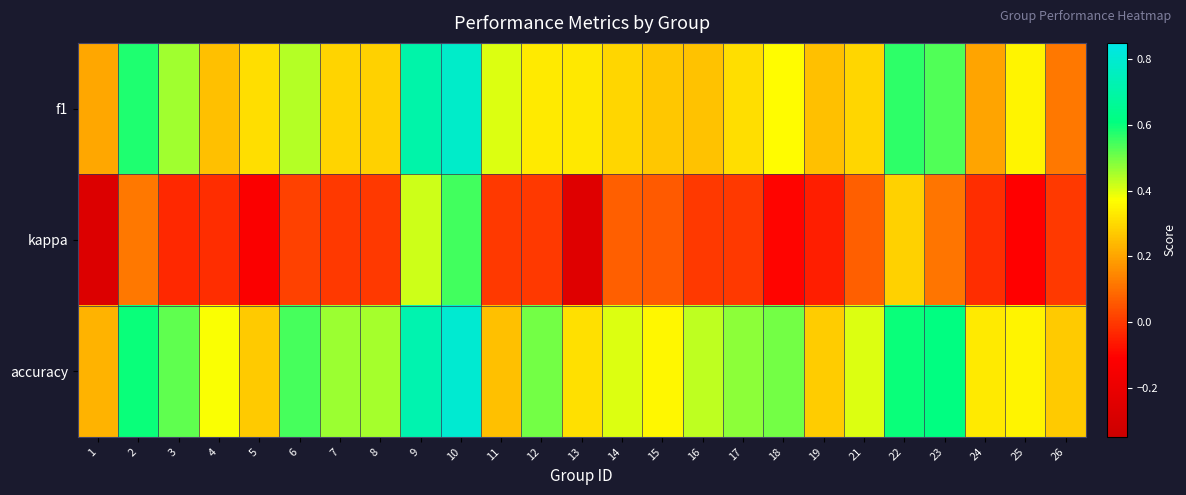

What is the total value across all series at 7?

0.8